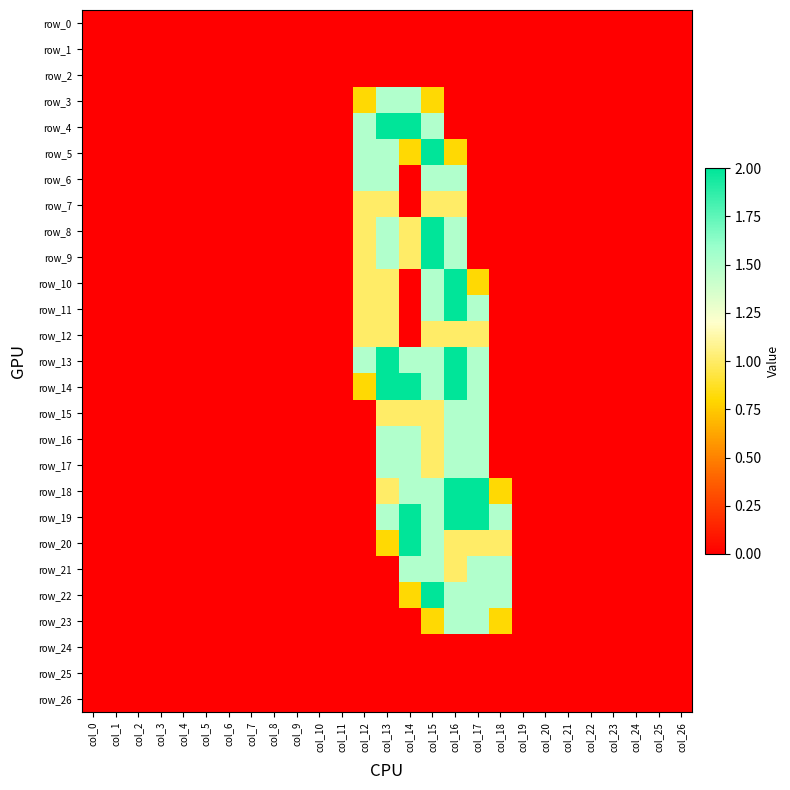

True or false: row_13 has a value of -0.6 at col_1.

False